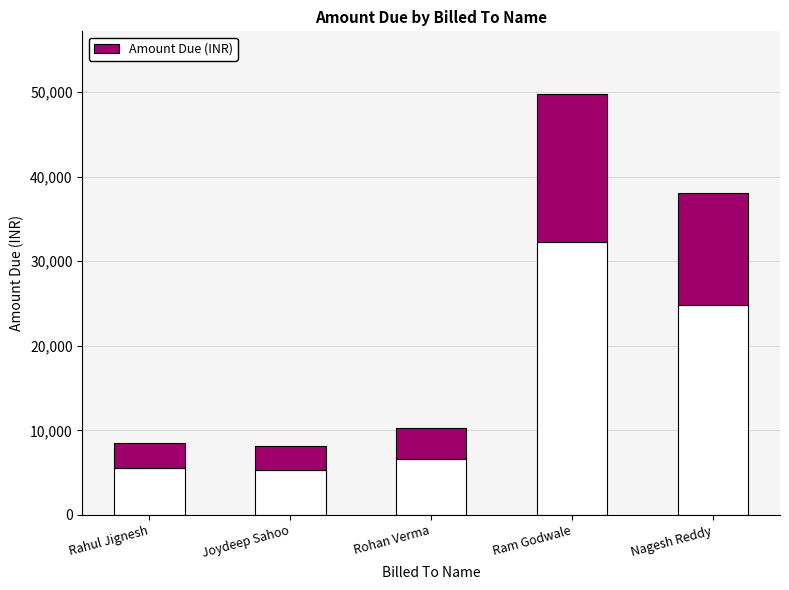

What is the value of the 1st bar from the left?

2980.9